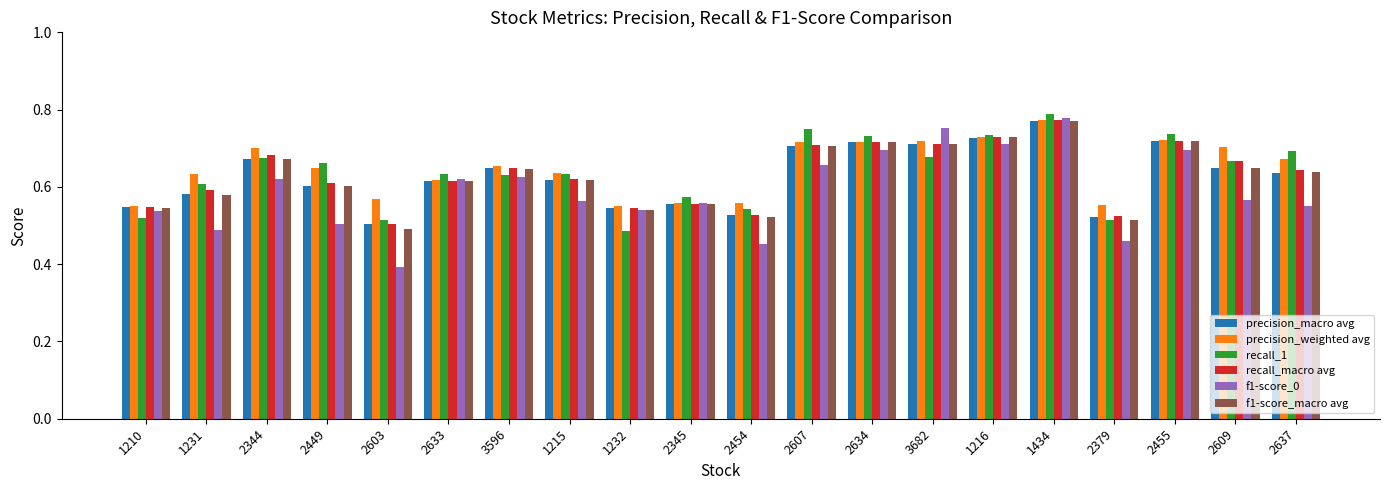

What is the sum of the precision_macro avg values at 2603 and 2633?

1.1